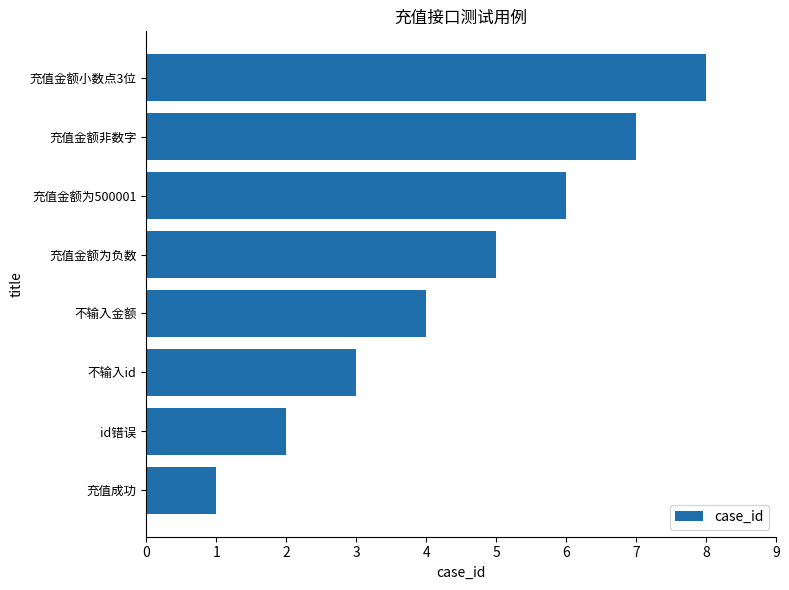

Which label corresponds to the smallest value in the chart?

充值成功